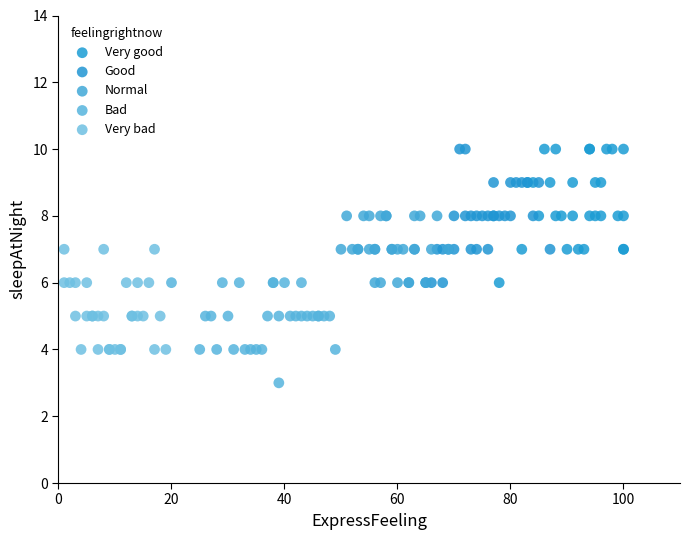

Which series contains the lowest Y value?

Bad